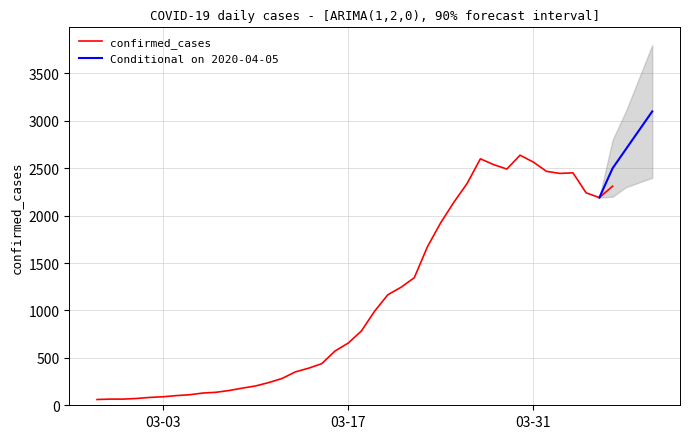

Does the chart display data point markers on the line(s)?

No